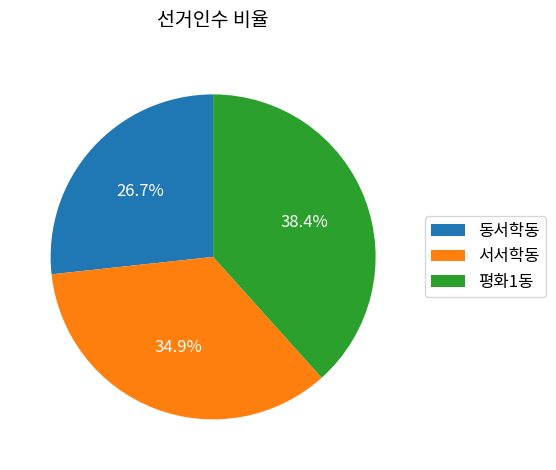

Does 동서학동 represent more than half of the total?

No